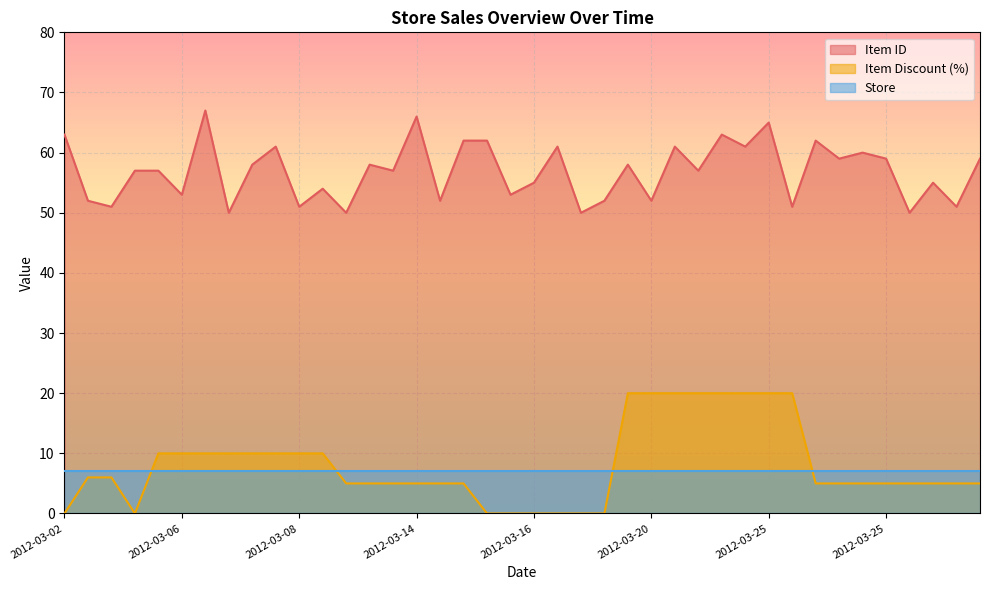

What is the value of the Item Discount (%) point at the 7th from the left?

10